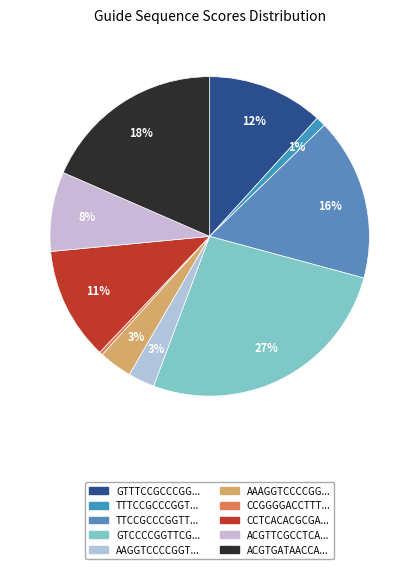

Count the number of slices in the pie.

10